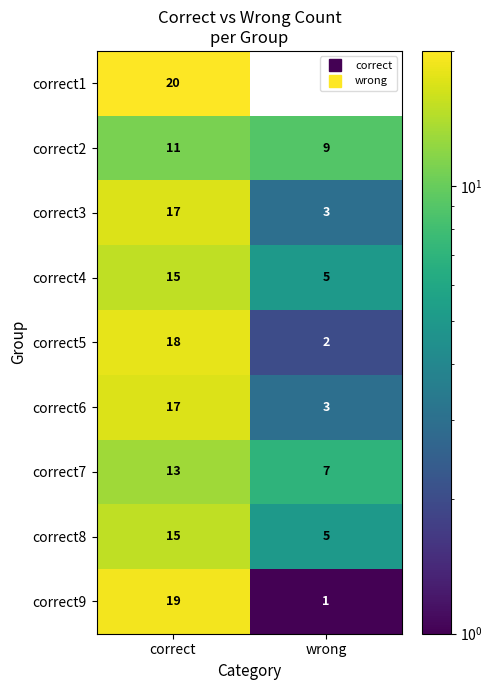

Count the number of data series in this chart.

9